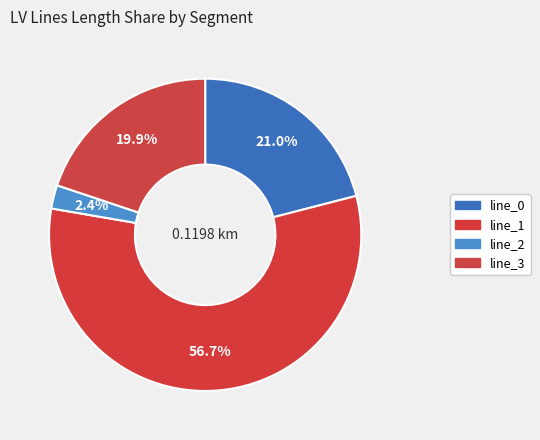

How many segments does this pie chart have?

4